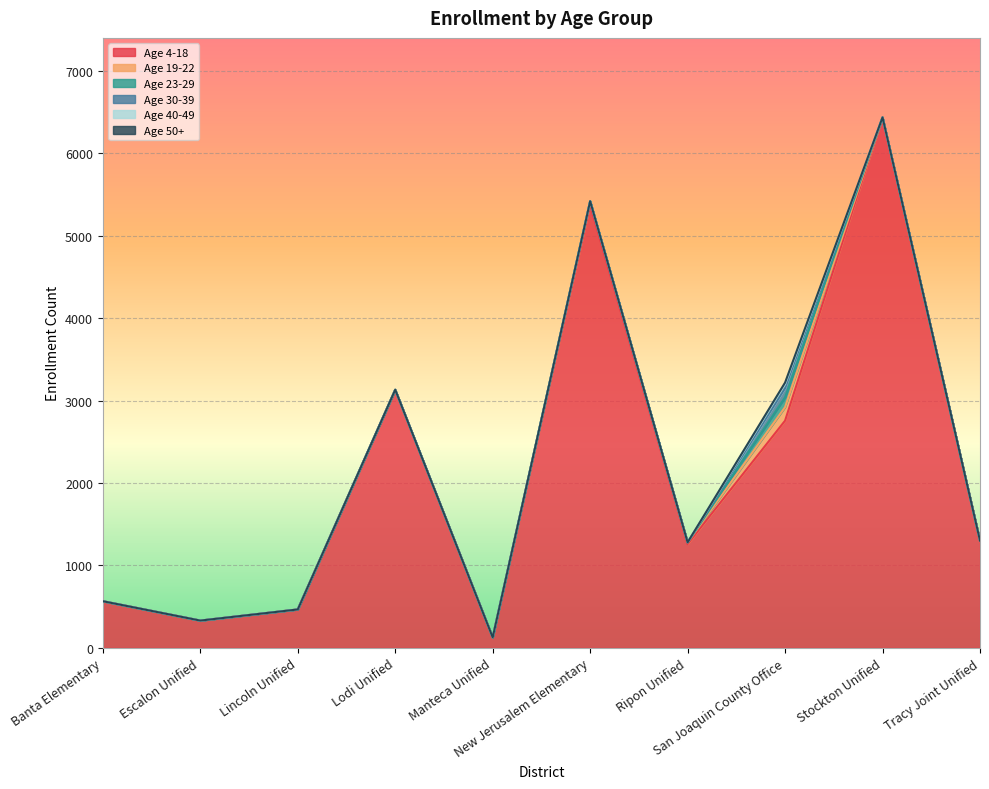

Reading left to right, list all the values displayed in this chart.

Age 4-18: Banta Elementary=566	Escalon Unified=331	Lincoln Unified=466	Lodi Unified=3128	Manteca Unified=125	New Jerusalem Elementary=5376	Ripon Unified=1259	San Joaquin County Office=2757	Stockton Unified=6436	Tracy Joint Unified=1301
Age 19-22: Banta Elementary=0	Escalon Unified=0	Lincoln Unified=0	Lodi Unified=4	Manteca Unified=2	New Jerusalem Elementary=44	Ripon Unified=21	San Joaquin County Office=164	Stockton Unified=1	Tracy Joint Unified=0
Age 23-29: Banta Elementary=0	Escalon Unified=0	Lincoln Unified=0	Lodi Unified=0	Manteca Unified=0	New Jerusalem Elementary=0	Ripon Unified=0	San Joaquin County Office=119	Stockton Unified=0	Tracy Joint Unified=0
Age 30-39: Banta Elementary=0	Escalon Unified=0	Lincoln Unified=0	Lodi Unified=0	Manteca Unified=0	New Jerusalem Elementary=0	Ripon Unified=0	San Joaquin County Office=111	Stockton Unified=0	Tracy Joint Unified=0
Age 40-49: Banta Elementary=0	Escalon Unified=0	Lincoln Unified=0	Lodi Unified=0	Manteca Unified=0	New Jerusalem Elementary=0	Ripon Unified=0	San Joaquin County Office=48	Stockton Unified=0	Tracy Joint Unified=0
Age 50+: Banta Elementary=0	Escalon Unified=0	Lincoln Unified=0	Lodi Unified=0	Manteca Unified=0	New Jerusalem Elementary=0	Ripon Unified=0	San Joaquin County Office=20	Stockton Unified=0	Tracy Joint Unified=0